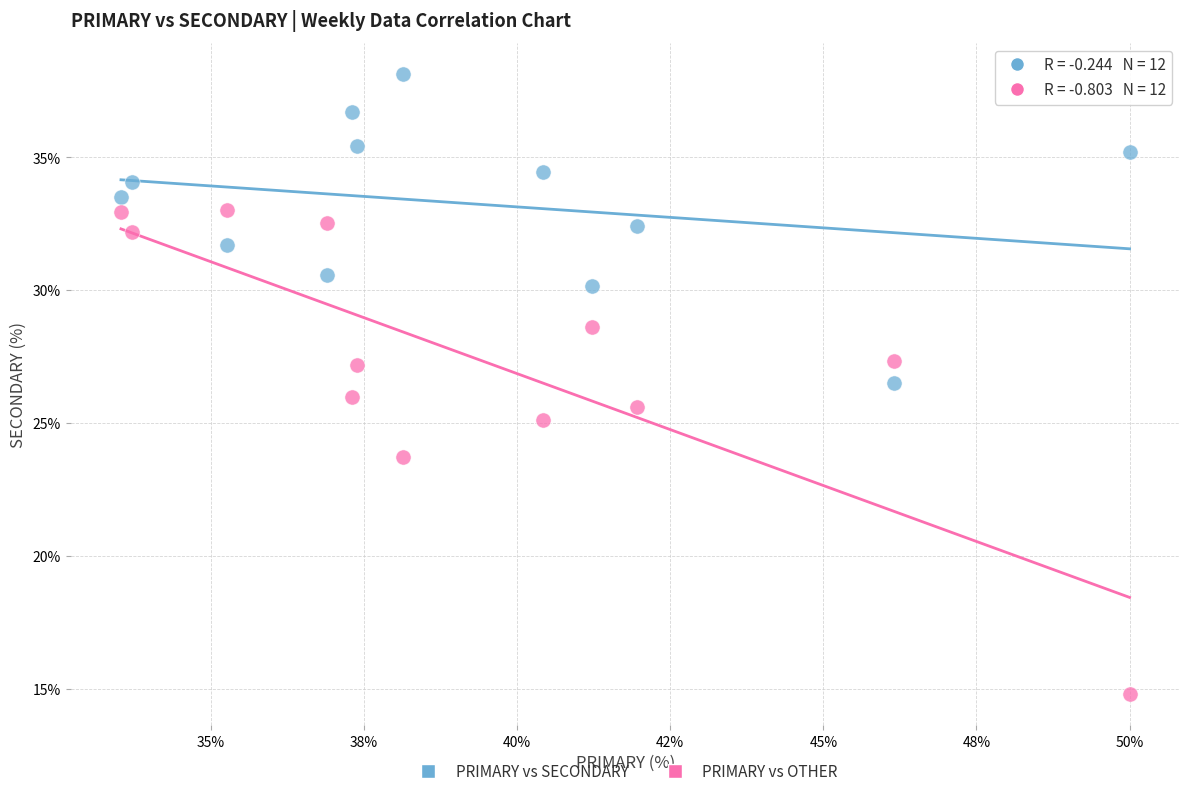

Which series reaches the maximum Y coordinate?

PRIMARY vs SECONDARY